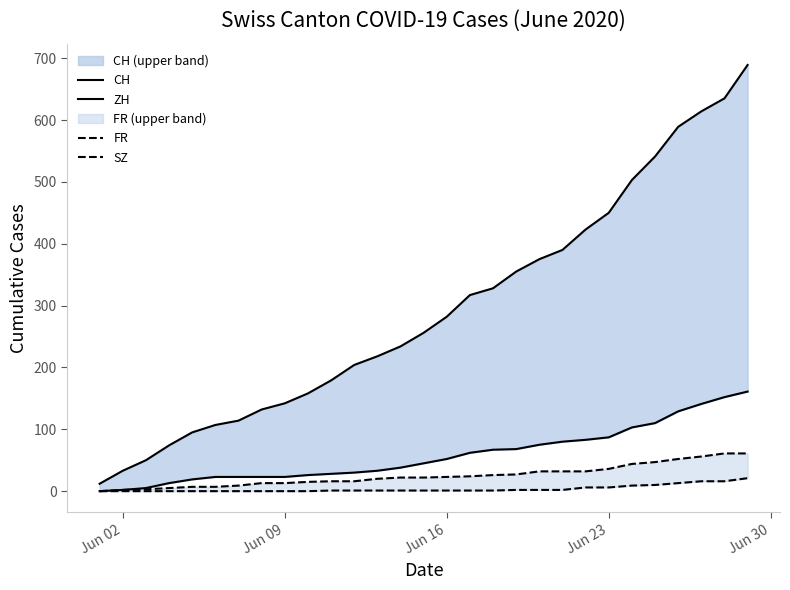

True or false: CH and ZH intersect in this chart.

False